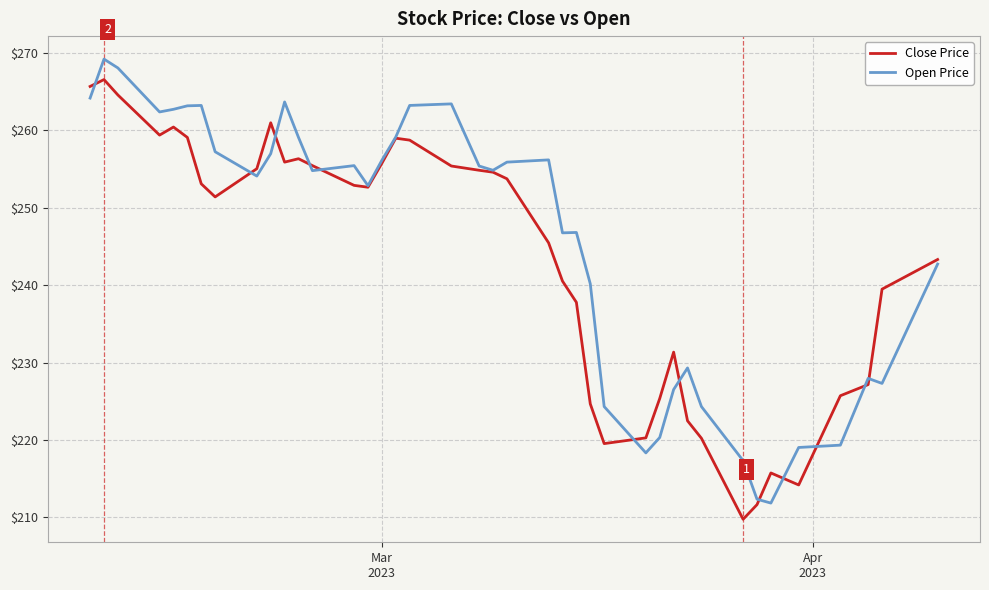

What is the smallest value displayed?

209.8